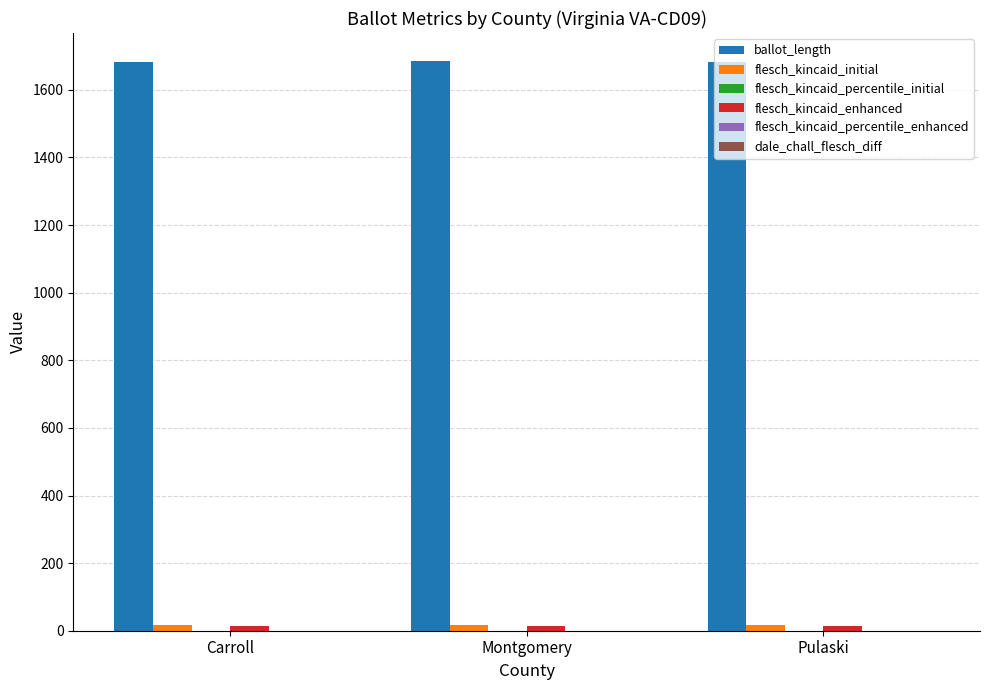

True or false: ballot_length has a value of 2319.0 at Carroll.

False